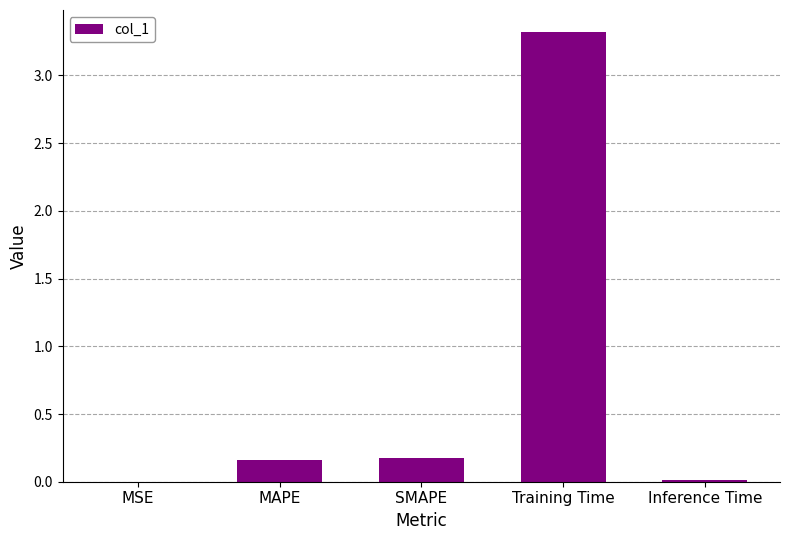

True or false: the data shows 3.3 at Training Time.

True